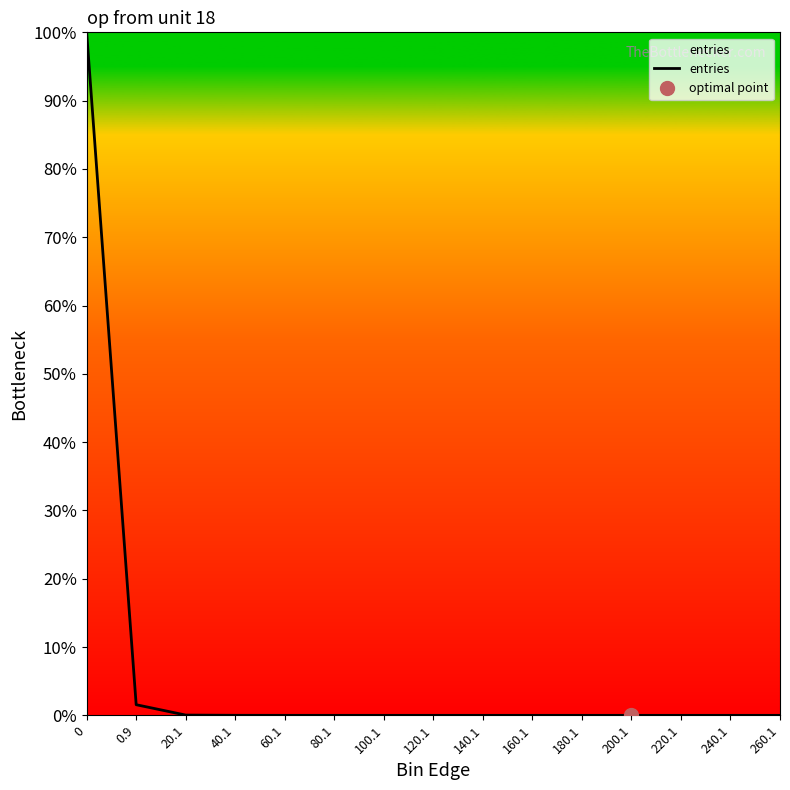

The value at 20.1 is 0.0. True or false?

True